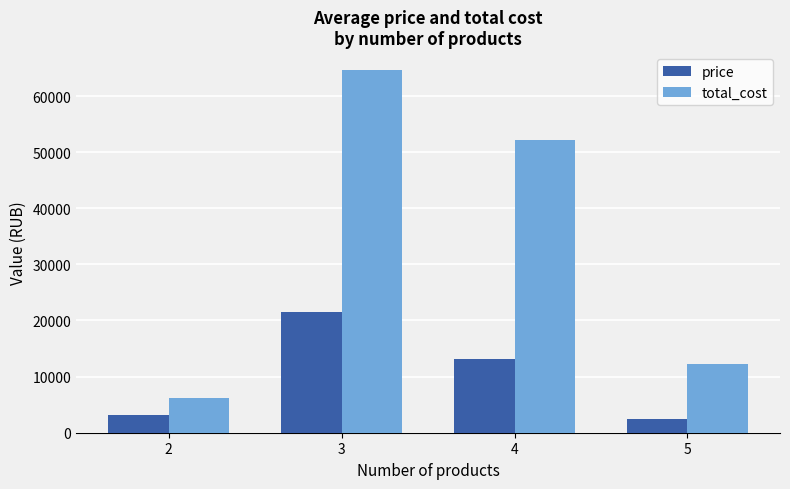

How many bars are there in each group?

2